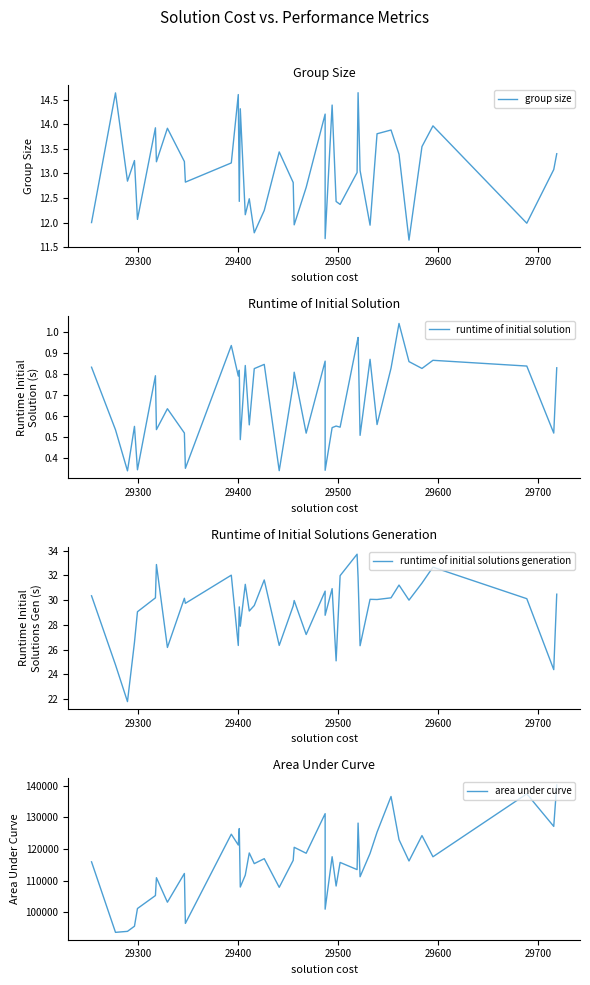

Rank the series at 29700 from lowest to highest value.

runtime of initial solution, group size, runtime of initial solutions generation, area under curve